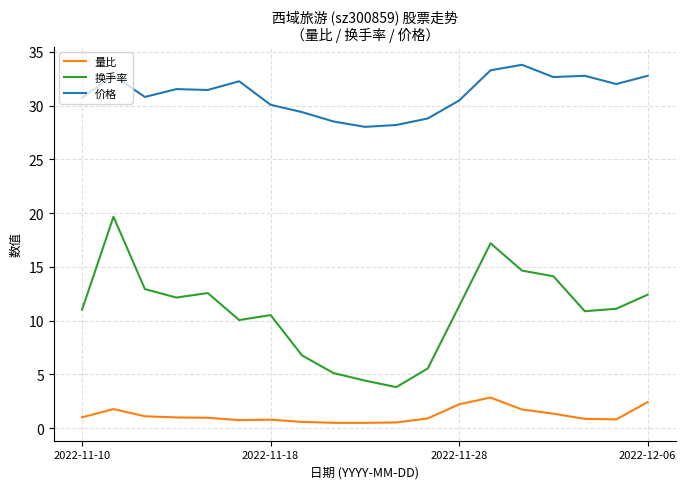

What is the maximum value shown in the chart?

33.8